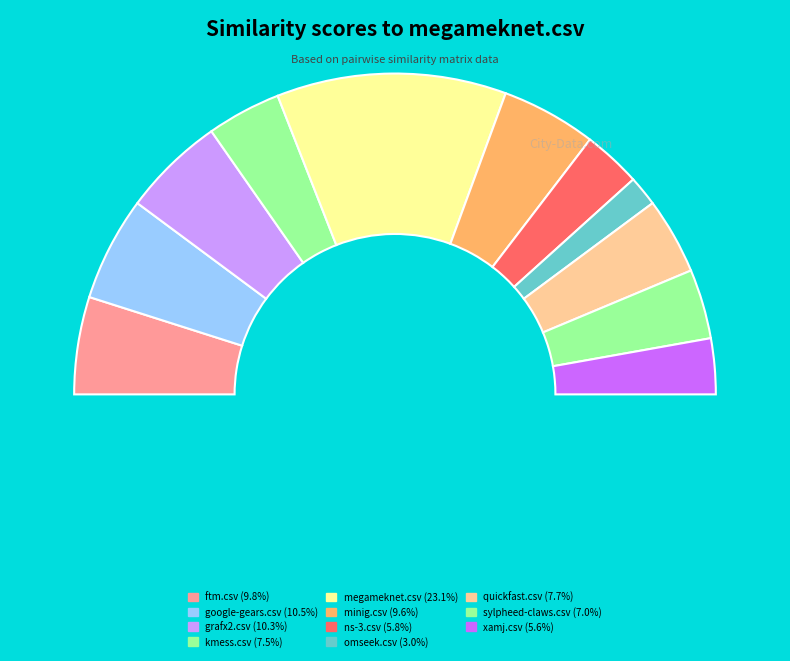

The minig.csv slice represents 10% of the pie. True or false?

True